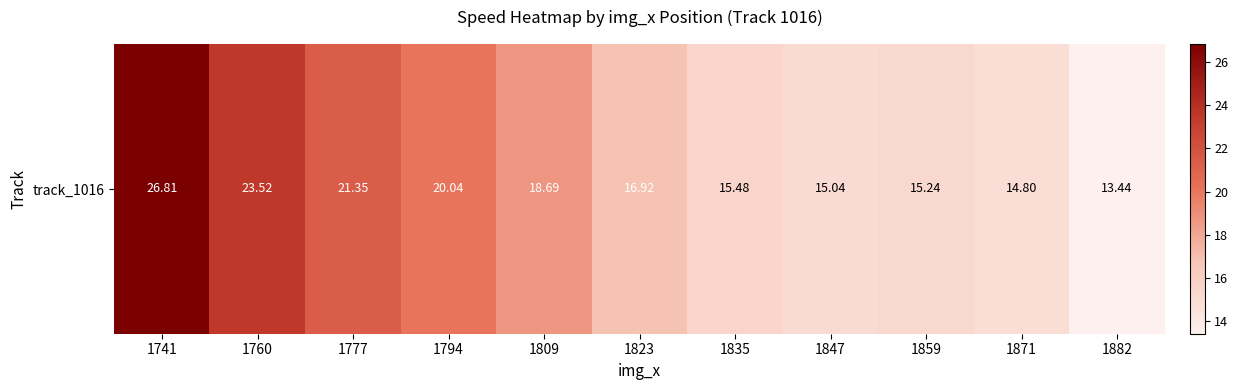

What is the average value?

18.3